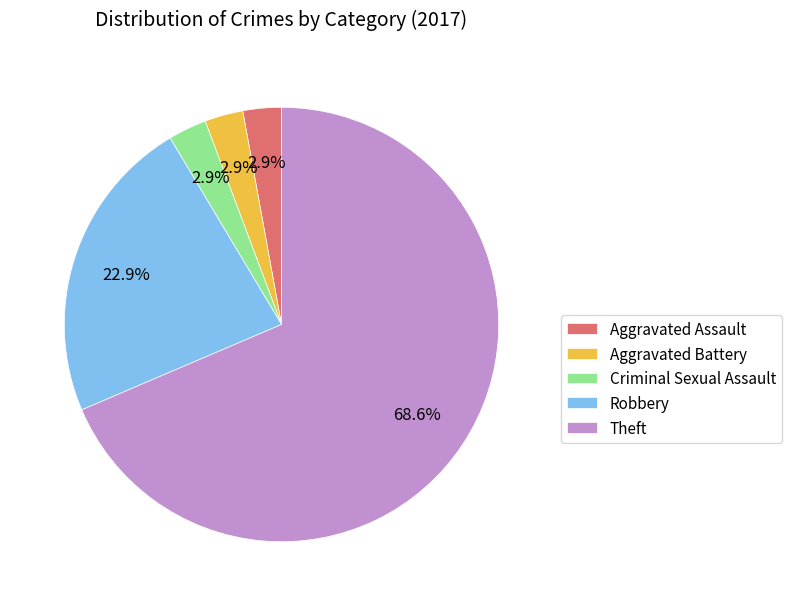

To the nearest percent, what percentage of the pie is Robbery?

23%